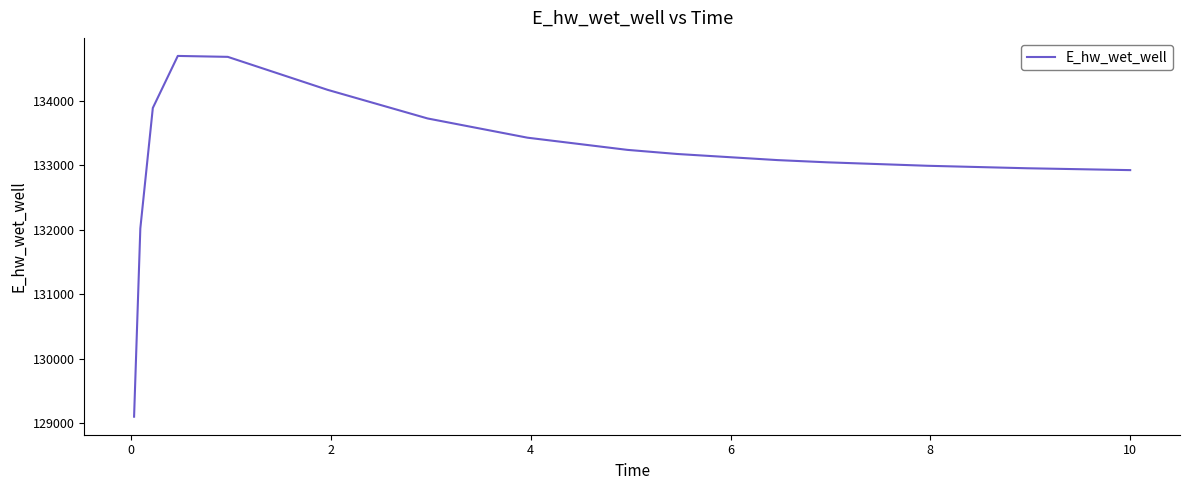

What is the greatest value displayed?

134699.8